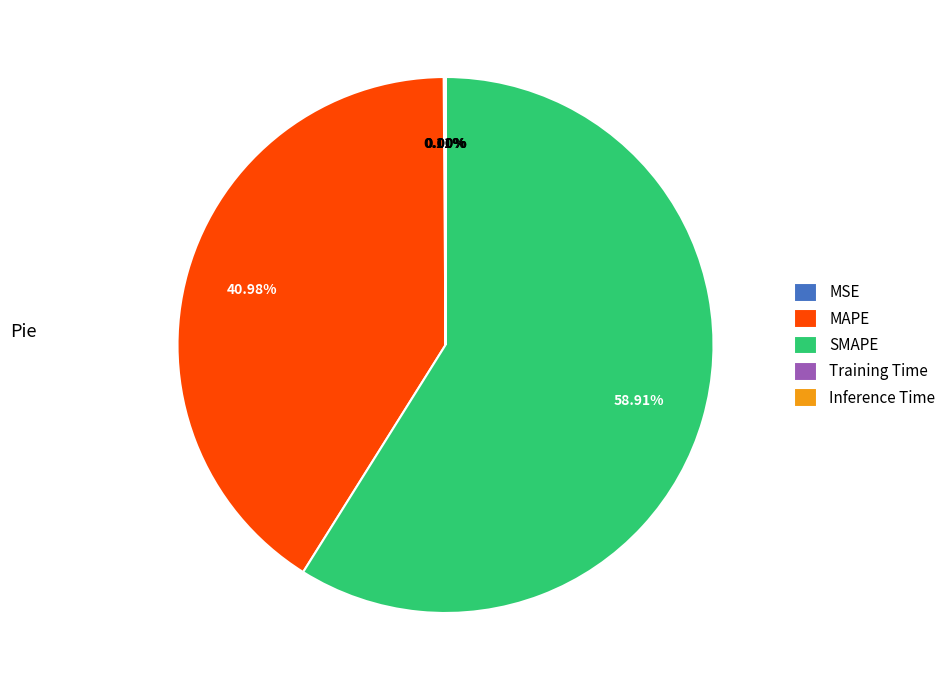

Approximately how many times larger is the value at SMAPE compared to MAPE?

1.4